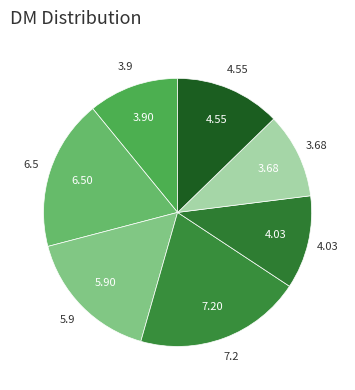

Count the number of slices in the pie.

7